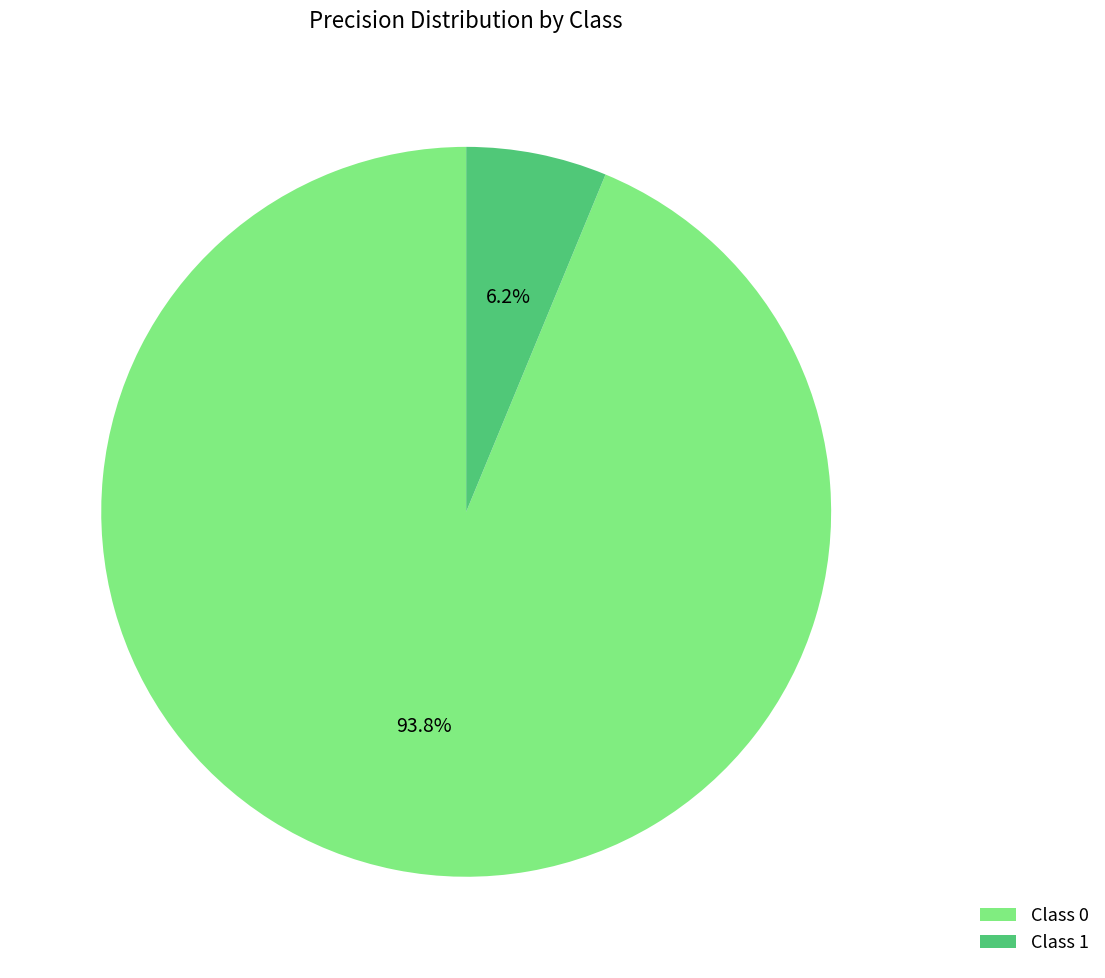

Which has a higher value, Class 1 or Class 0?

Class 0